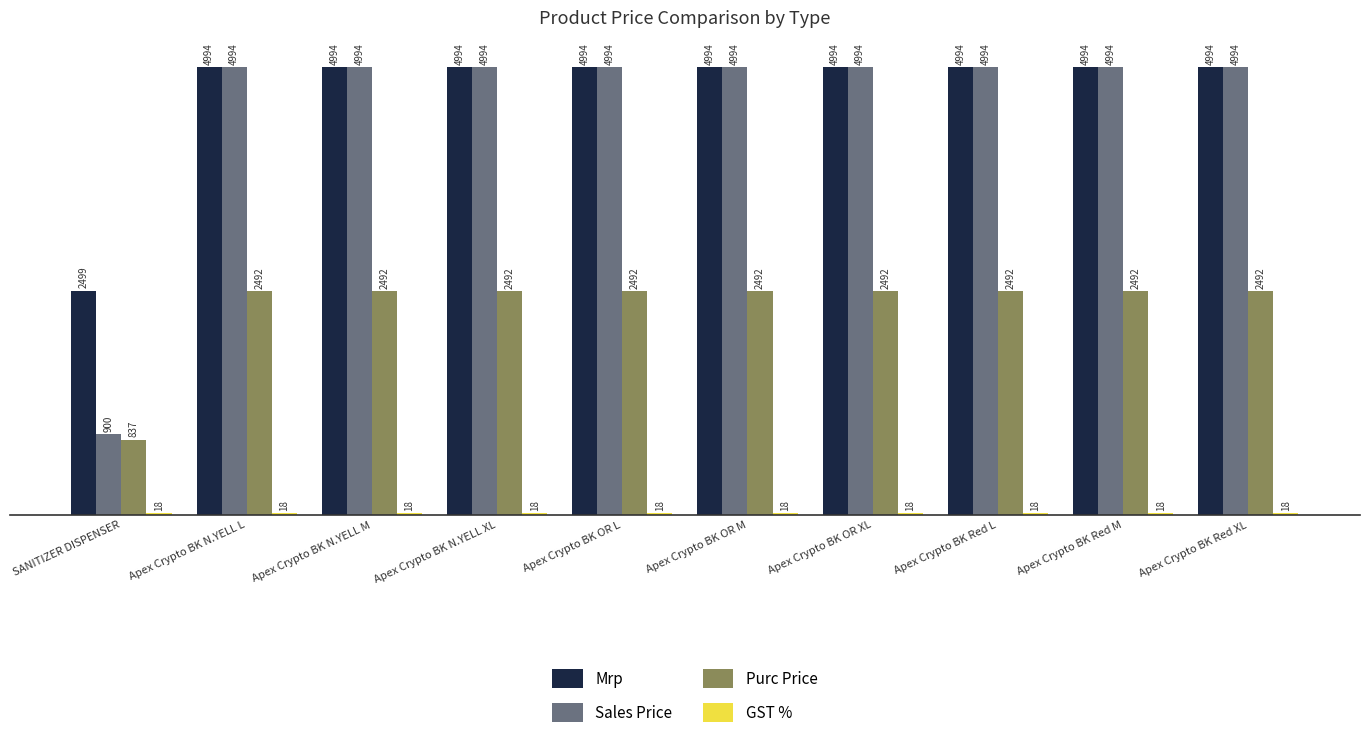

What is the difference between the maximum and minimum values in the Mrp series?

2495